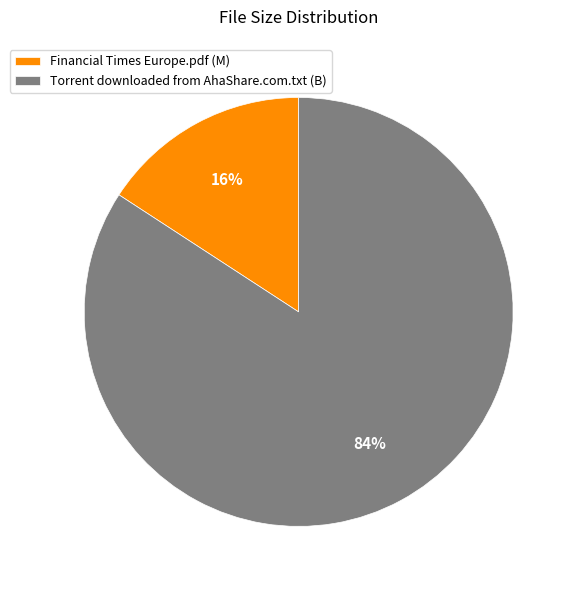

To the nearest percent, what is the difference between the largest and smallest slice percentages?

68%